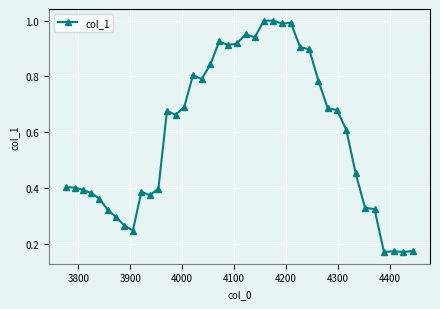

True or false: the data has more than 1 interior local peaks.

True